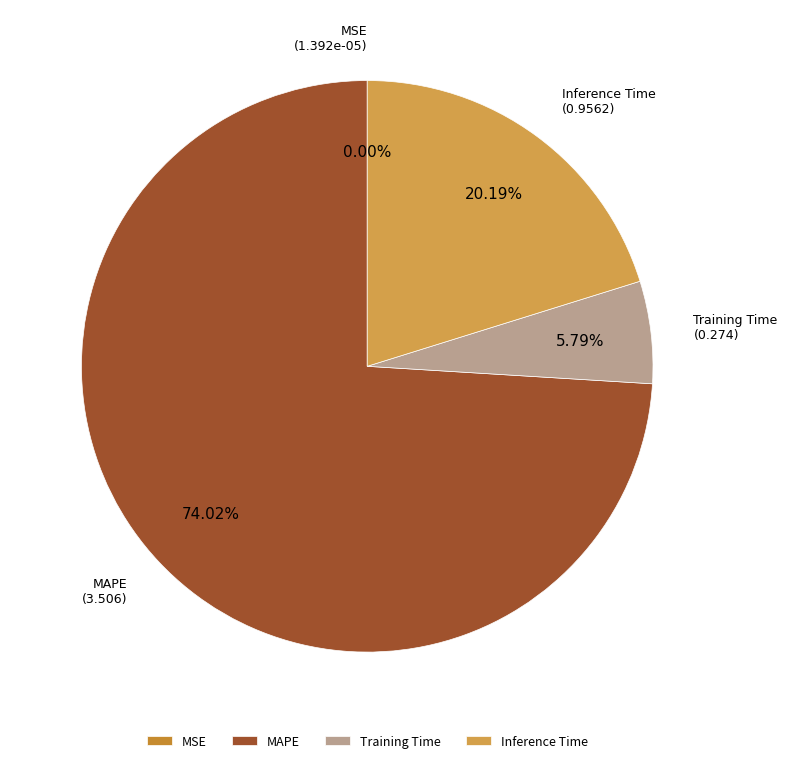

Is there a majority slice in this chart?

Yes